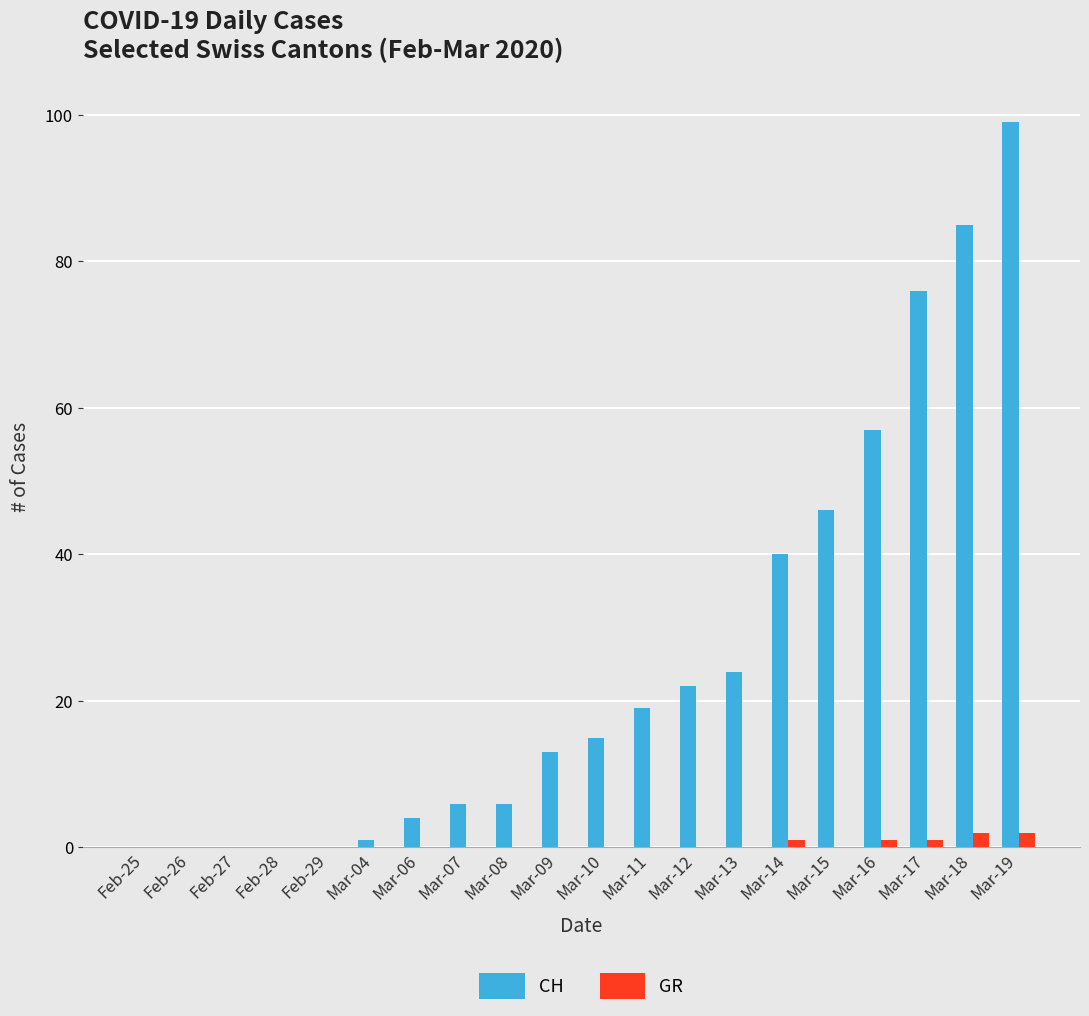

What is the difference between the CH values at Mar-06 and Mar-13?

20